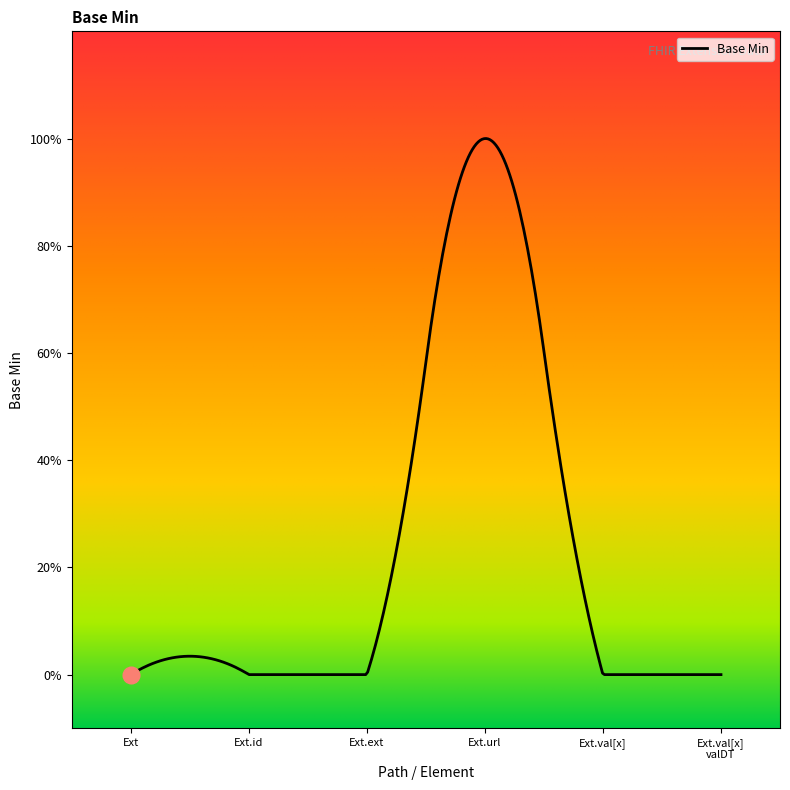

How many values exceed 0?

1